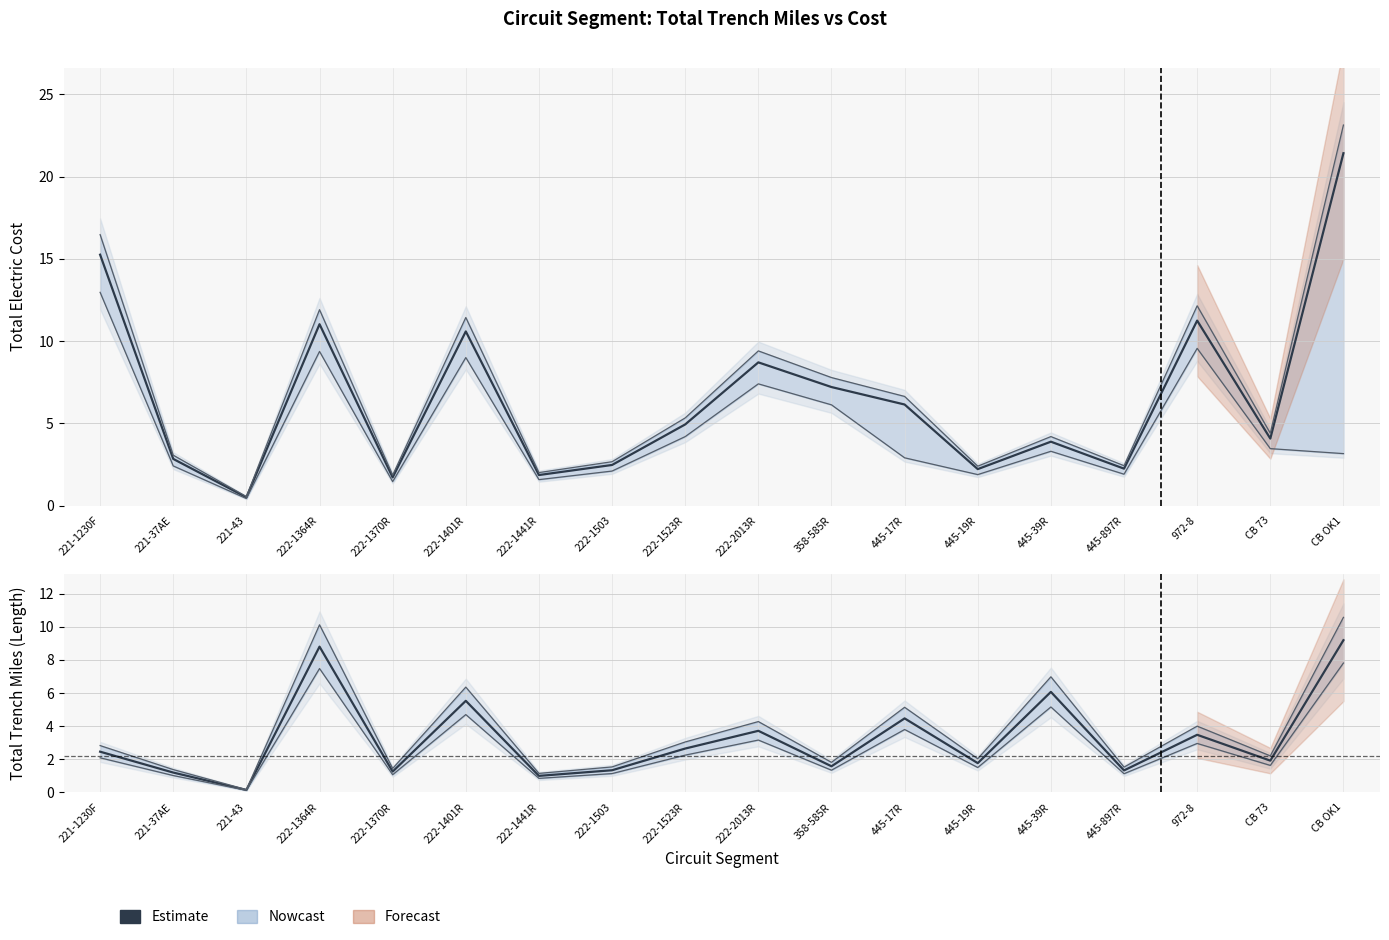

What is the minimum value shown in the chart?

0.1